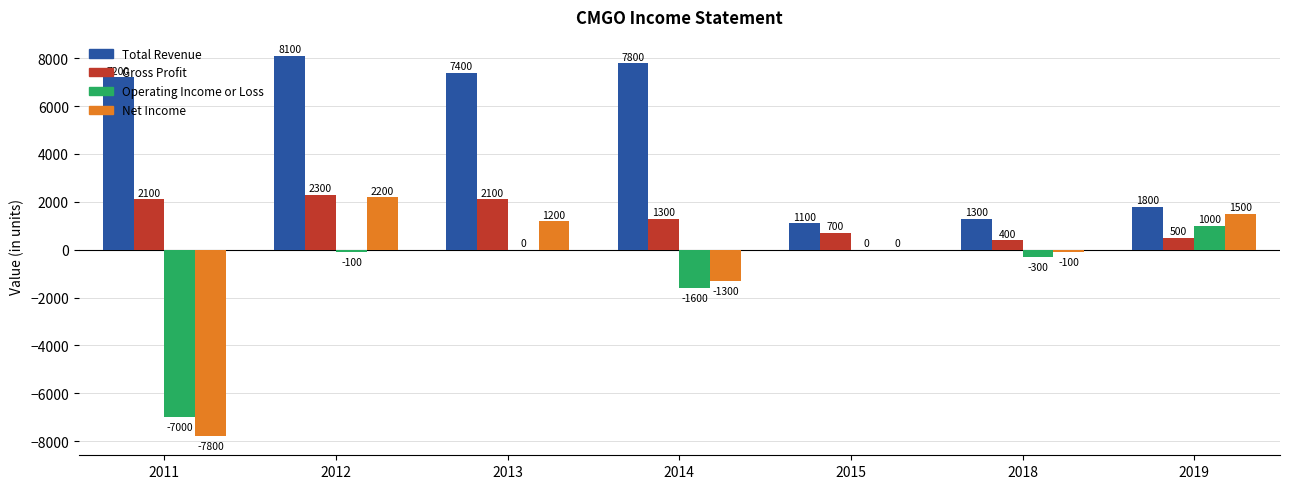

True or false: Net Income has a value of -100 at 2018.

True